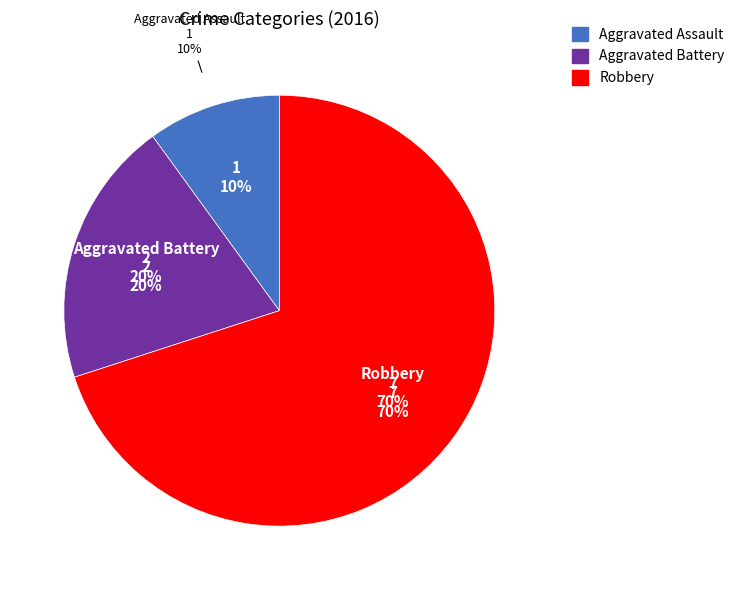

Which category has the smallest portion of the pie?

Aggravated Assault